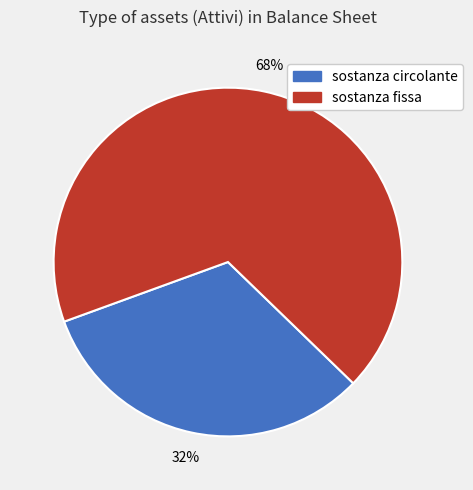

Does any single category account for the majority?

Yes